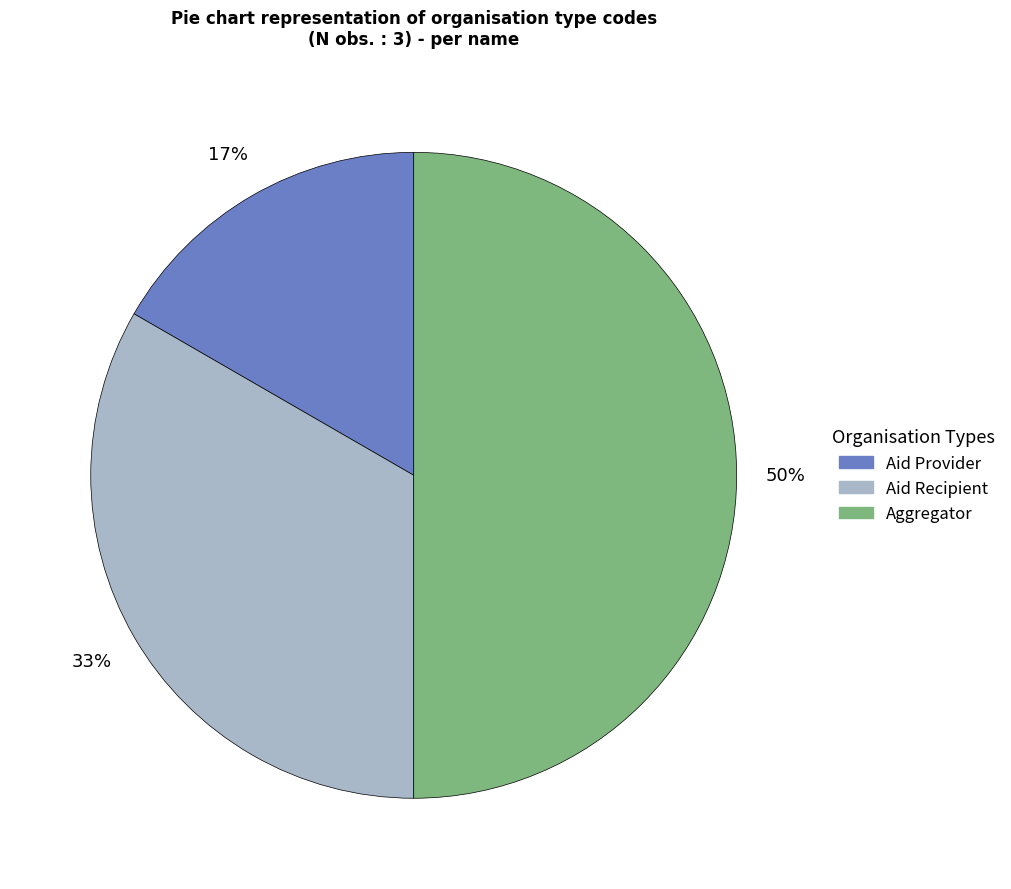

Which slice is the largest?

Aggregator